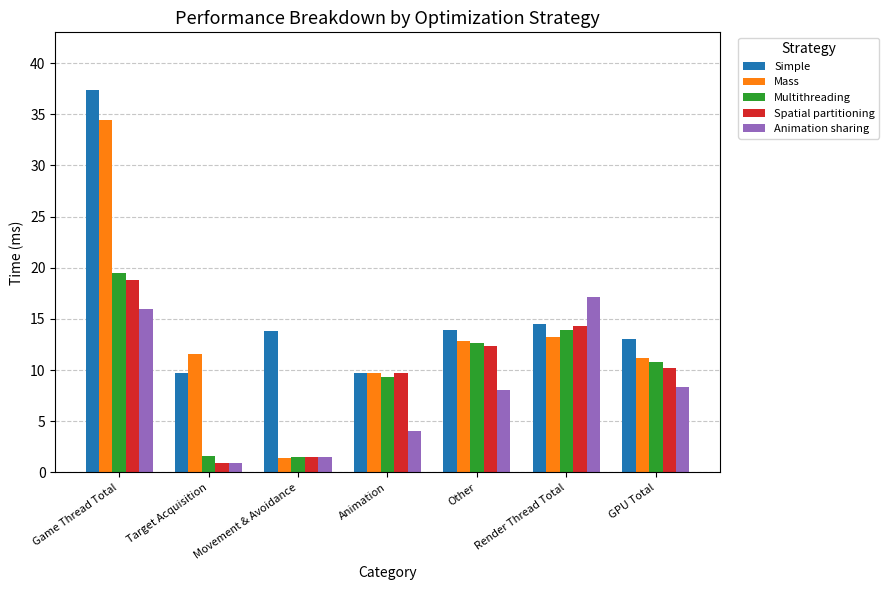

What is the total value across all series at Animation?

42.5